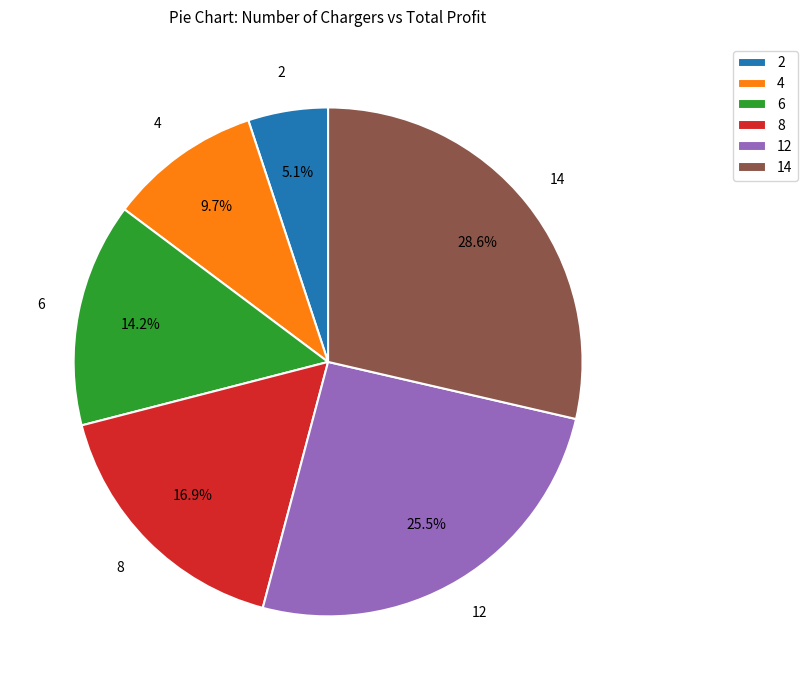

Between 12 and 2, which is larger?

12